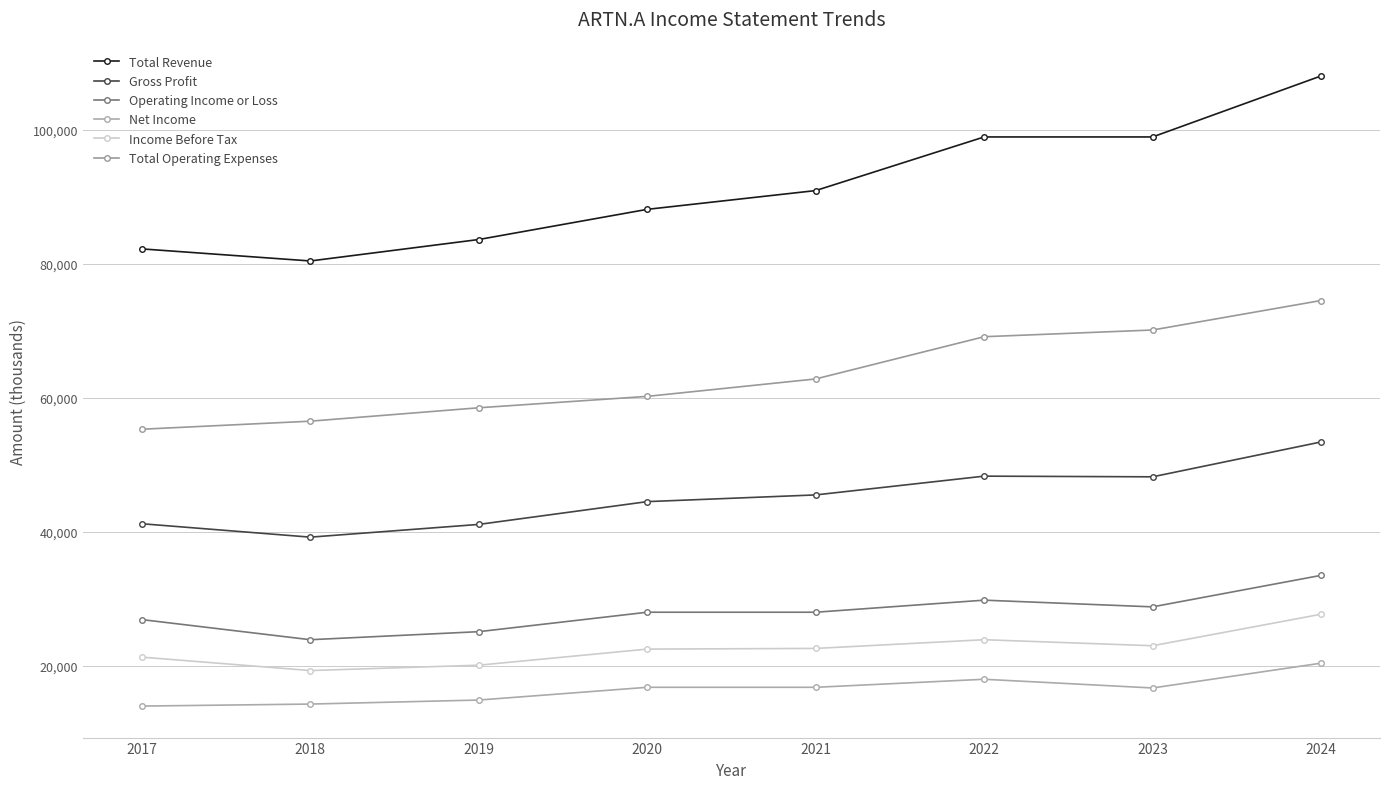

How many Operating Income or Loss values are between 26900 and 29800?

5